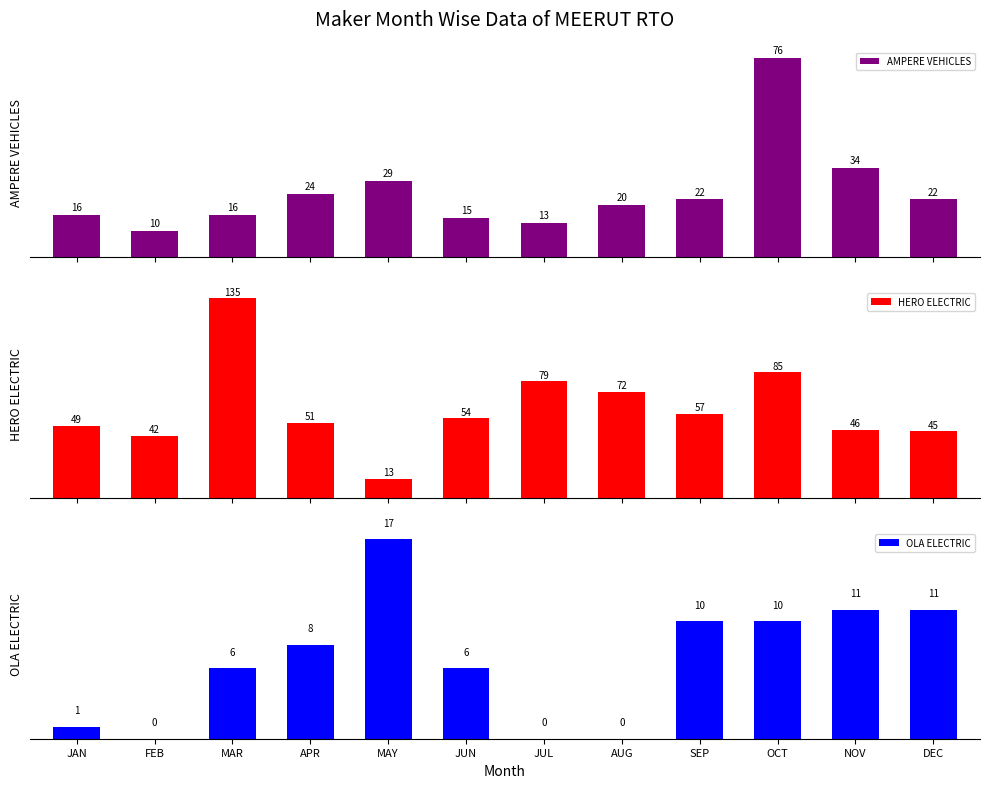

At which label does AMPERE VEHICLES reach its peak?

OCT